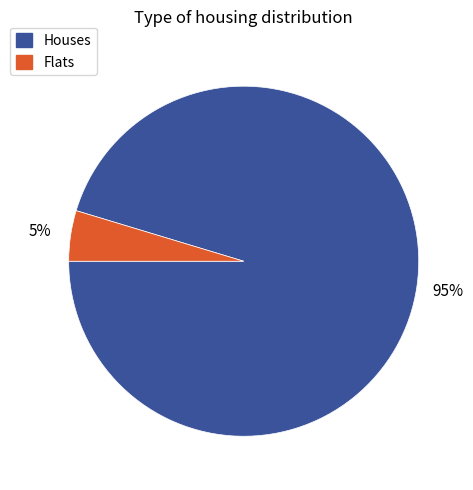

True or false: Flats accounts for 5% of the total.

True